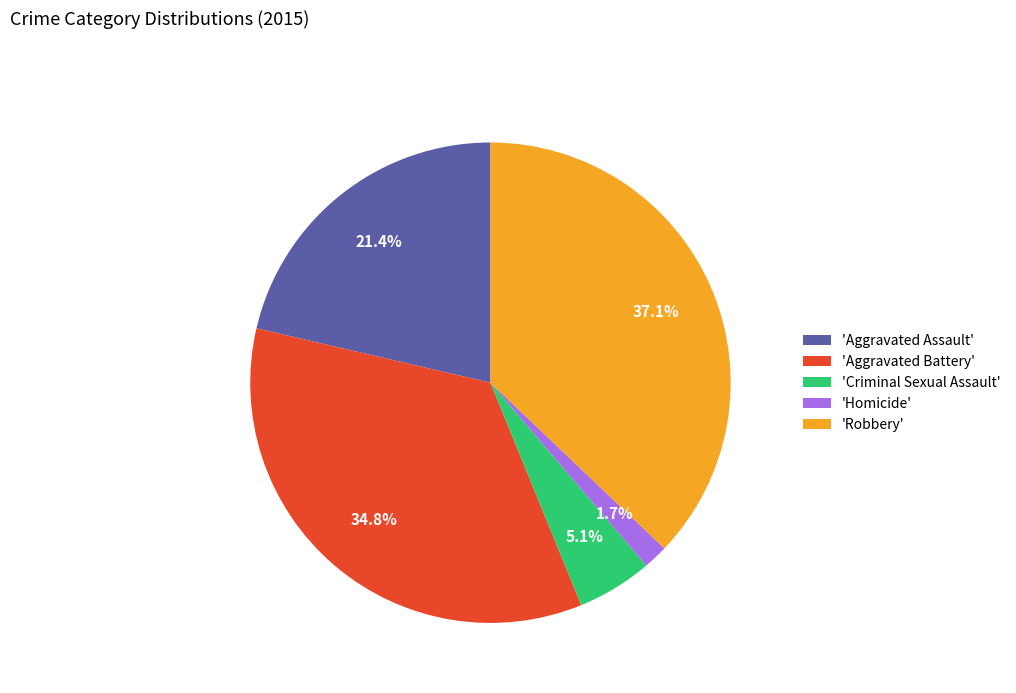

To the nearest percent, what is the average slice percentage?

20%